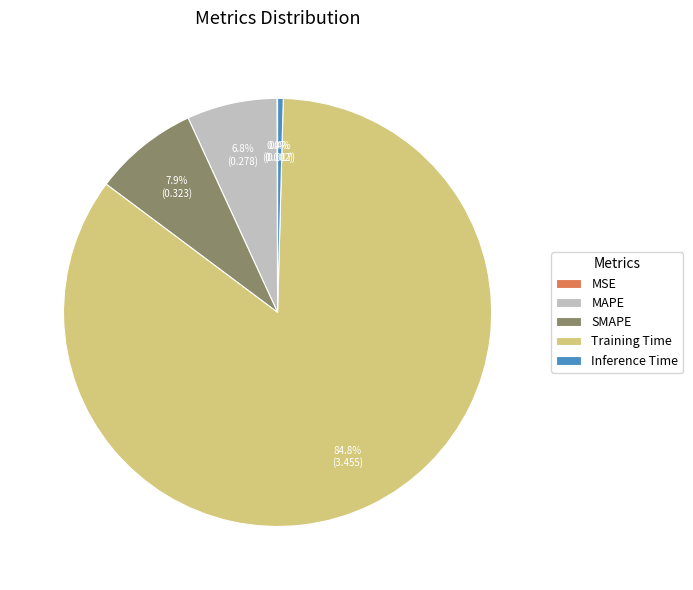

What percentage is the MAPE slice, to the nearest percent?

7%